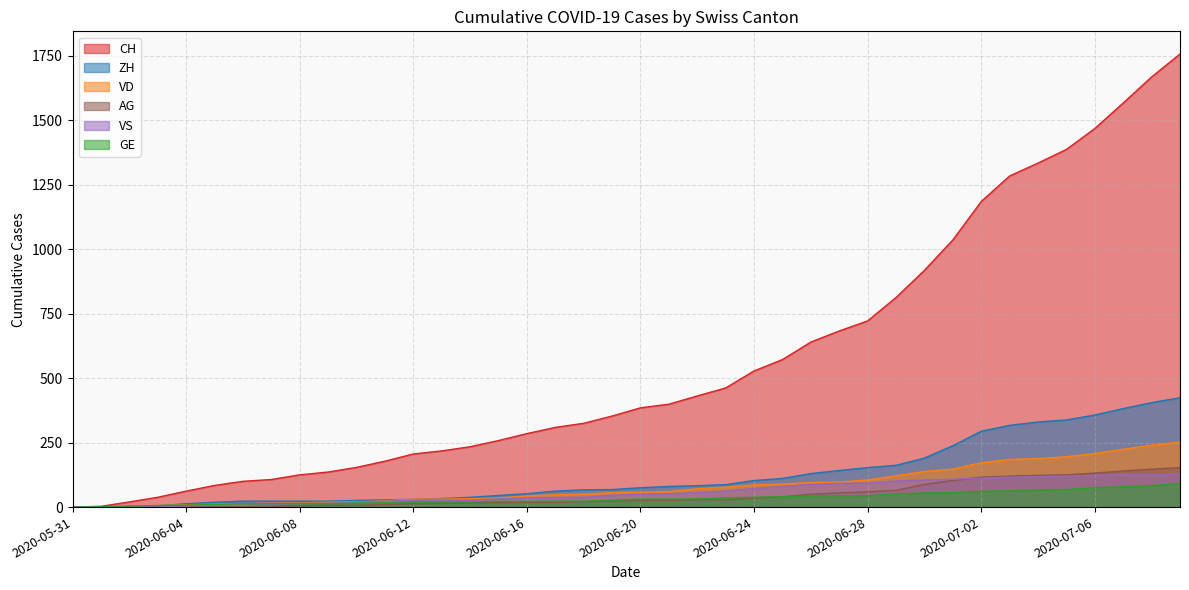

What is the label of the 33rd point from the right?

2020-06-07